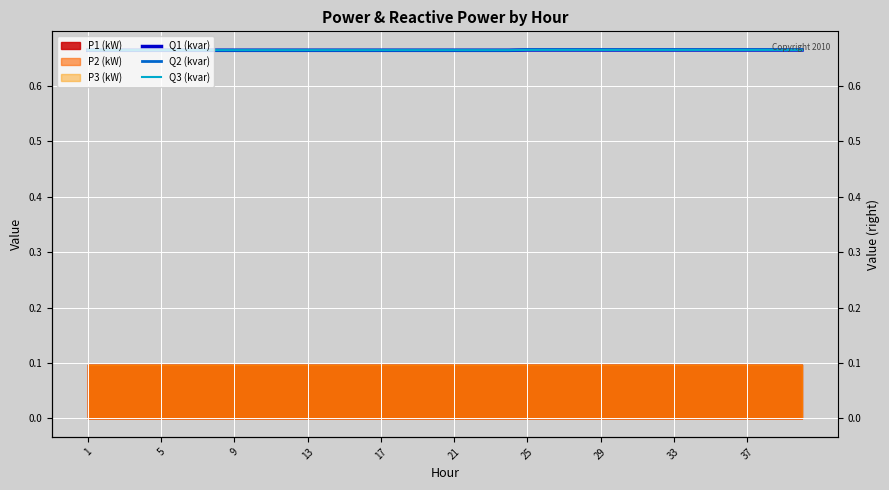

True or false: Q2 (kvar) and Q3 (kvar) intersect in this chart.

False